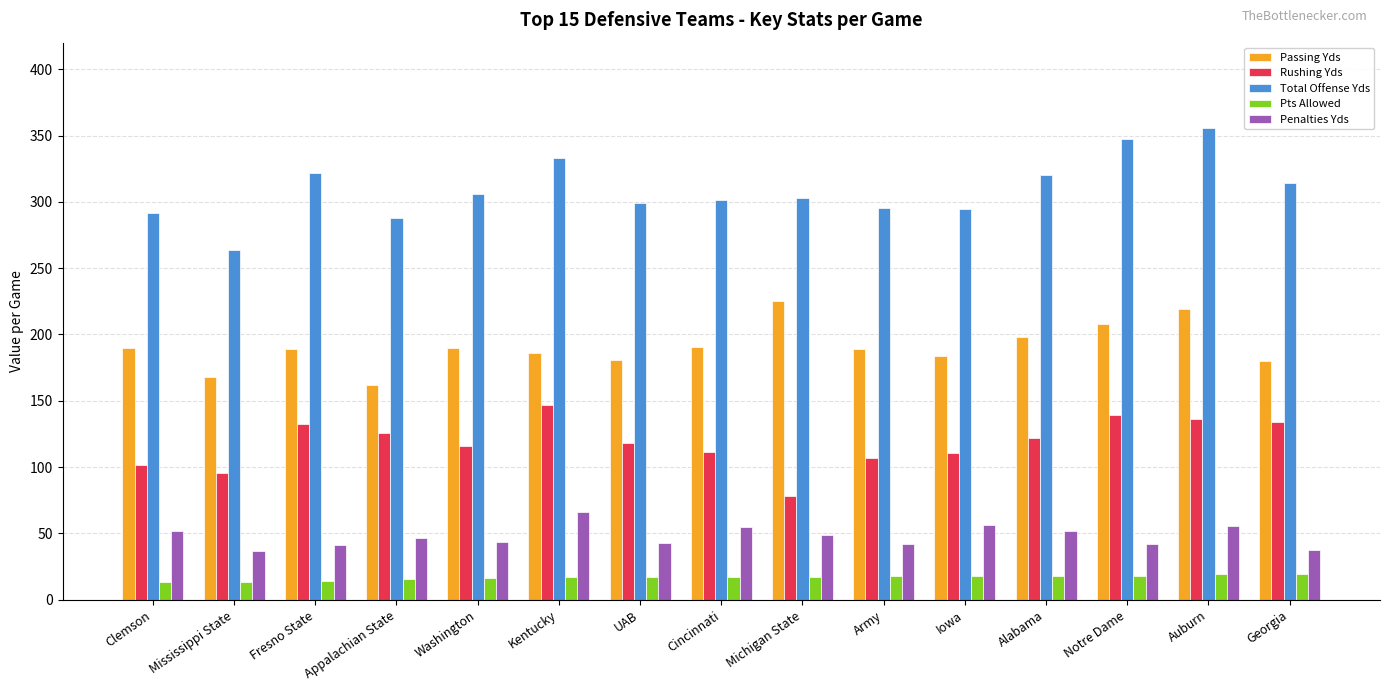

Count the number of data series in this chart.

5